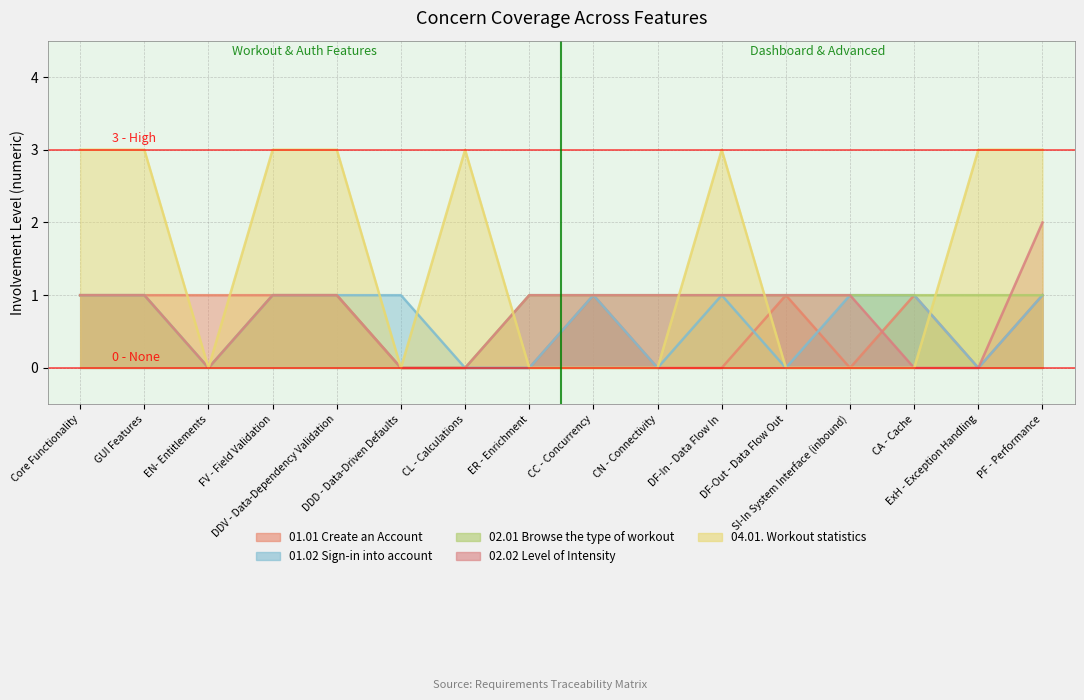

Which series has the largest range (max minus min)?

04.01. Workout statistics